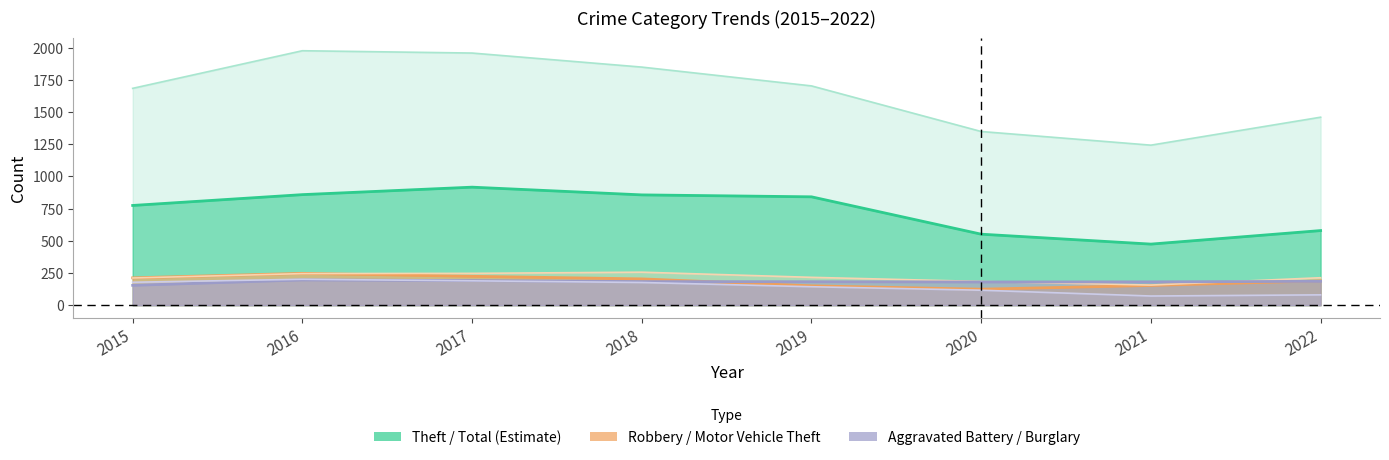

Rank the categories by Burglary value from highest to lowest.

2016, 2017, 2015, 2018, 2019, 2020, 2022, 2021